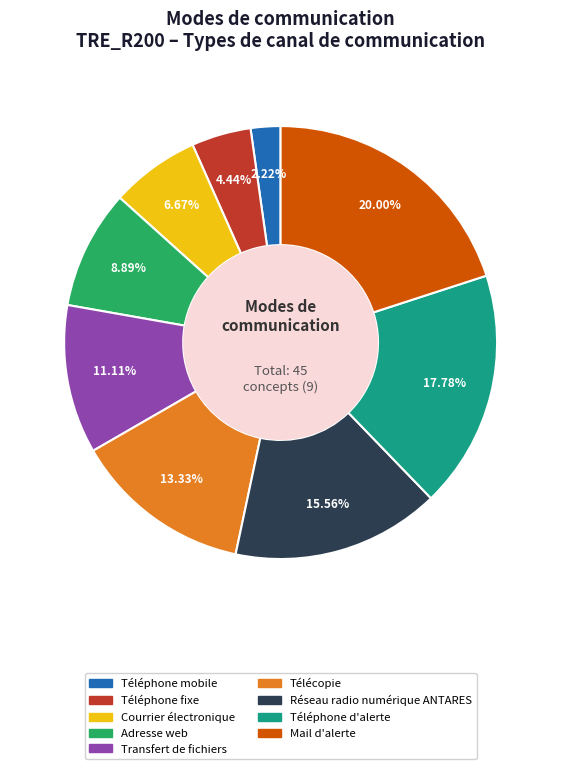

Does Mail d'alerte account for over 50% of the chart?

No